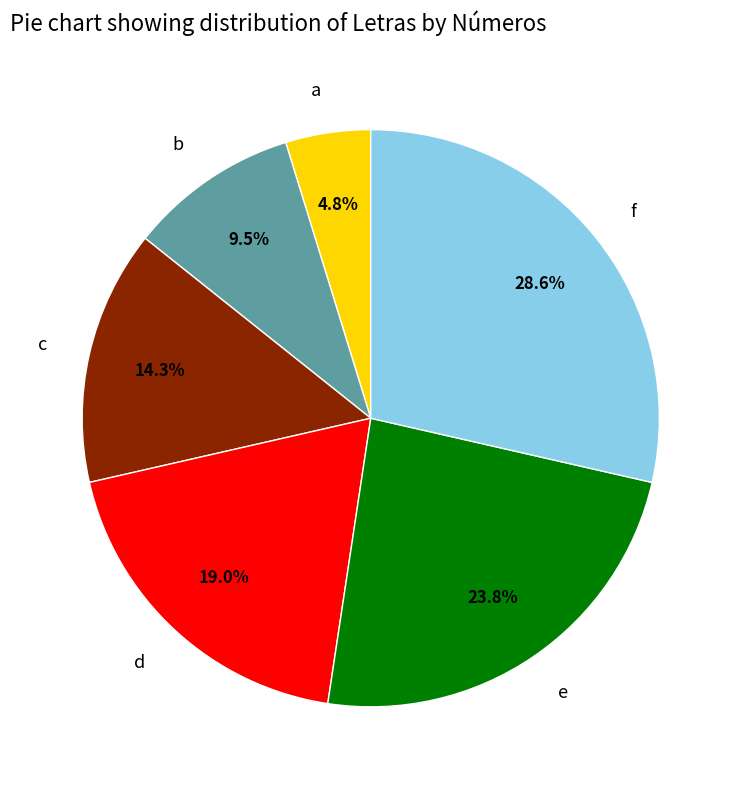

To the nearest percent, what portion does d represent?

19%